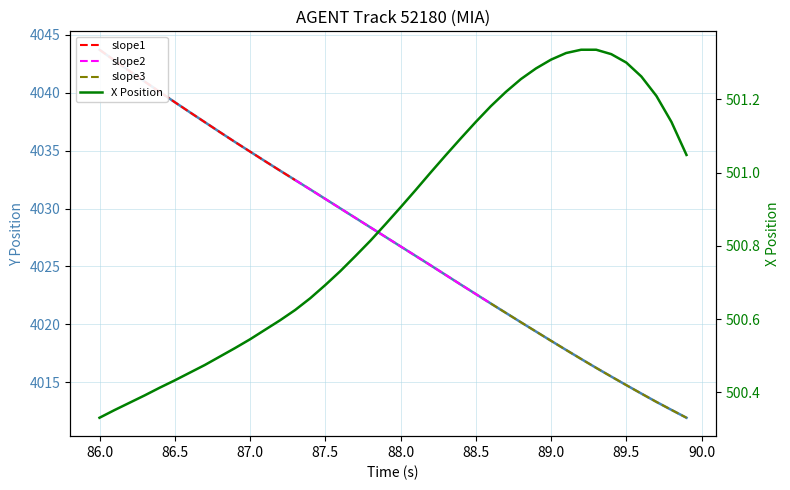

Which series has the largest total across all categories?

Y